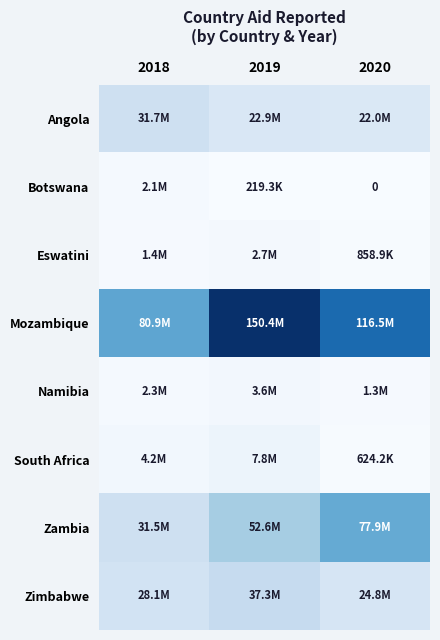

The Eswatini series shows 2662718.0 at 2019. True or false?

True